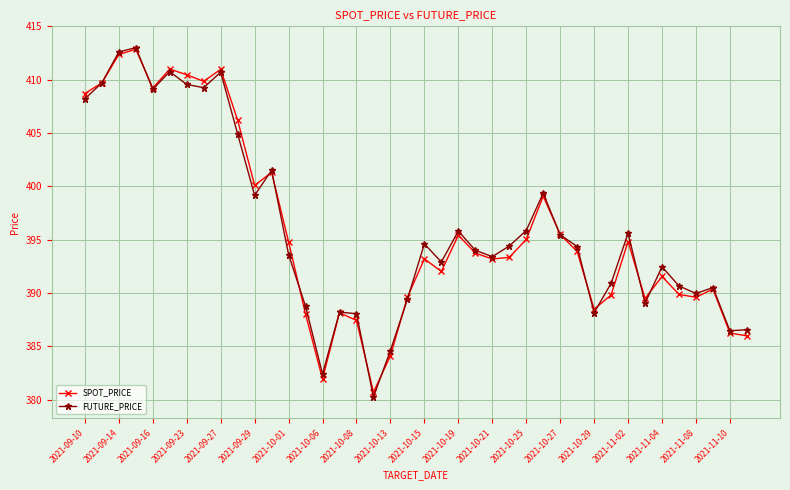

True or false: FUTURE_PRICE has more than 0 interior local peaks.

True